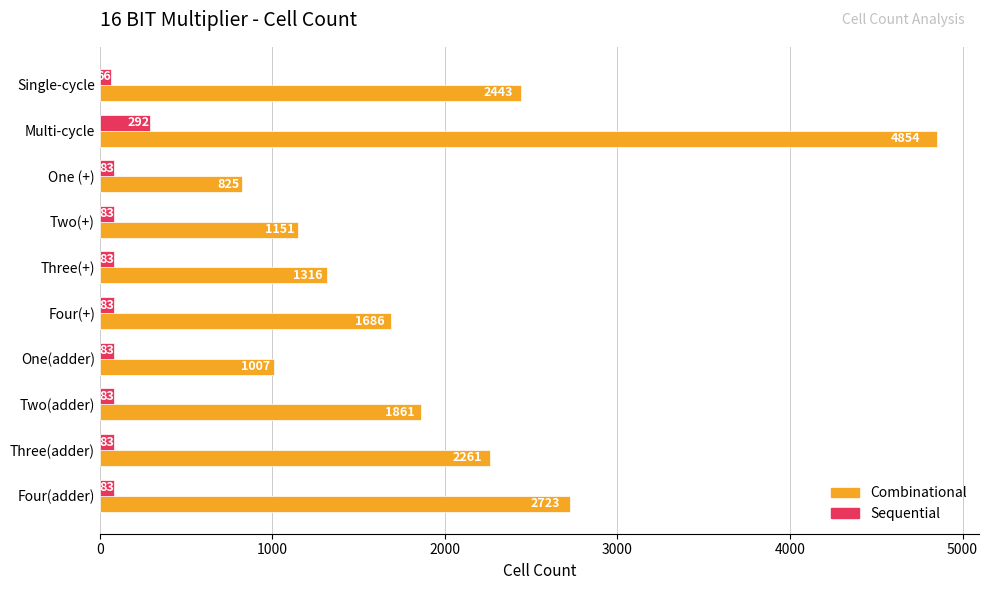

Rank the series by their average value, from lowest to highest.

Sequential, Combinational